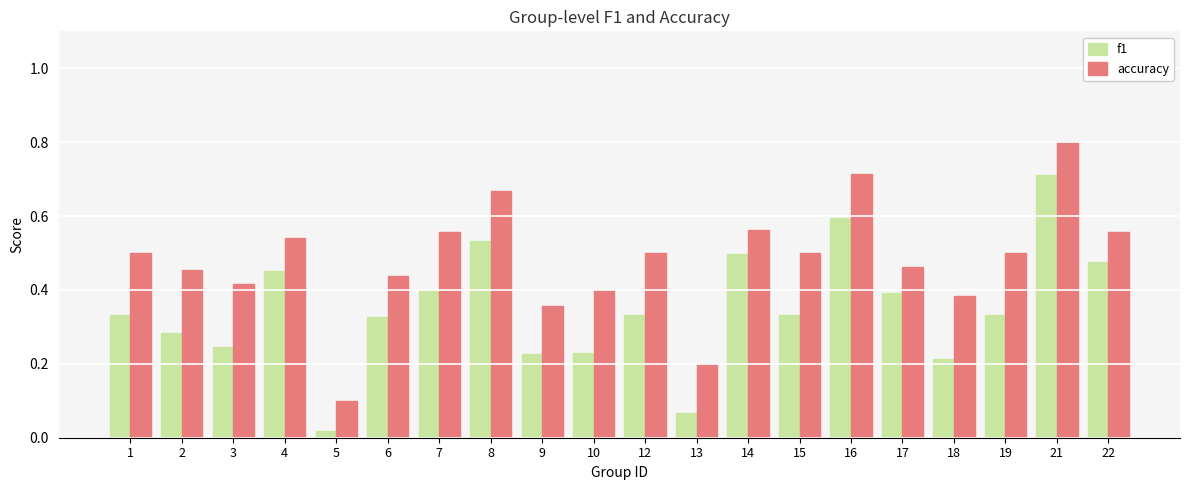

Which series changed the most between 1 and 10?

f1